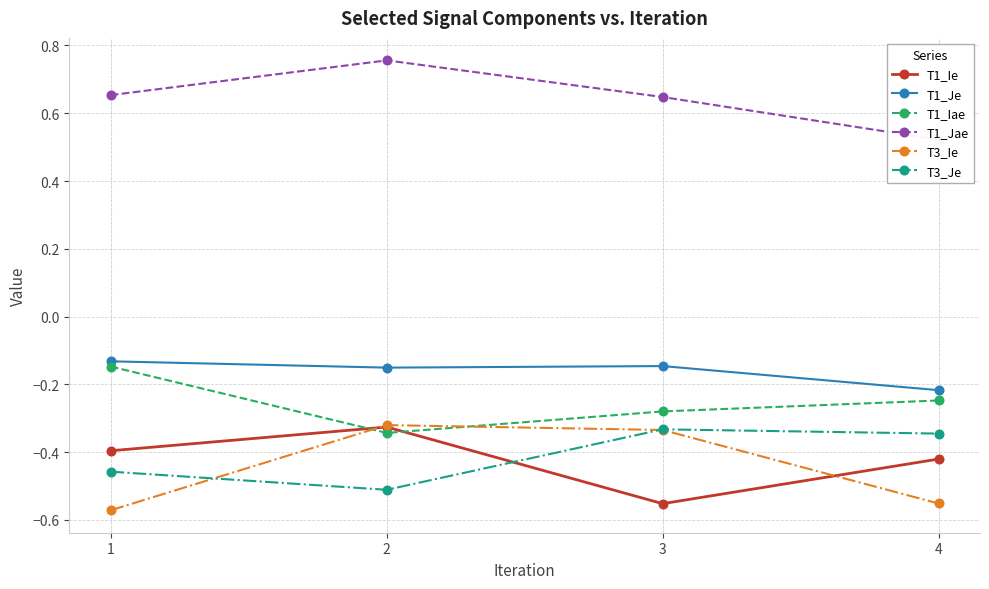

How many interior local peaks does the T1_Je series have?

1